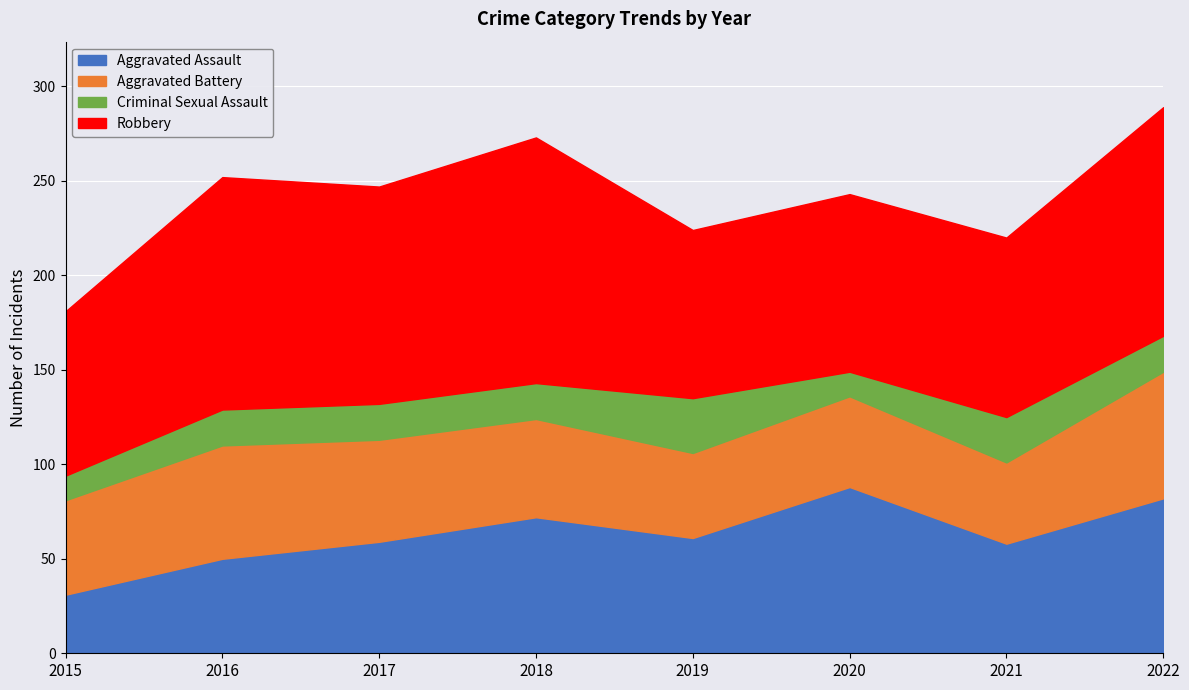

How many distinct data groups are displayed?

4